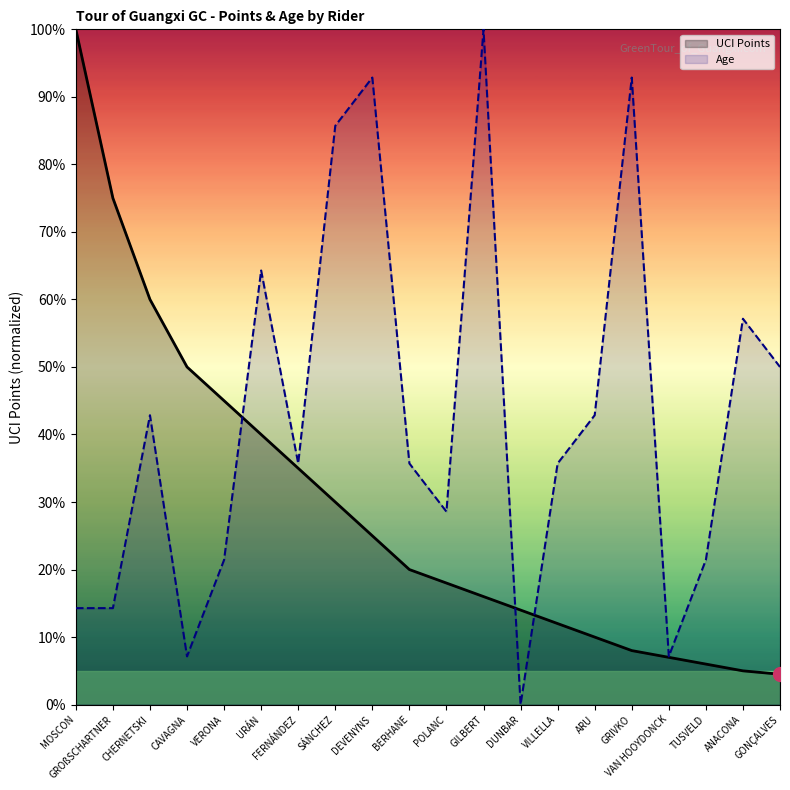

How many data points in Age are less than 35?

8